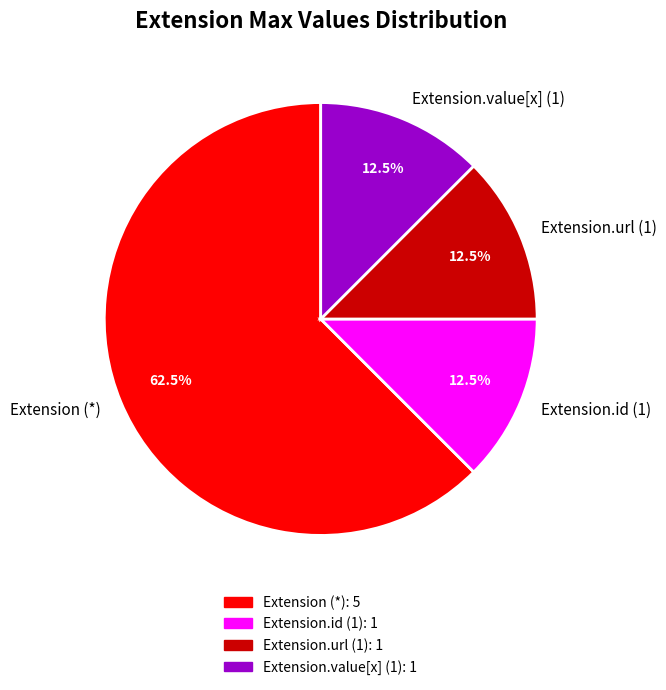

Do Extension.url (1) and Extension (*) together represent more than half of the pie?

Yes